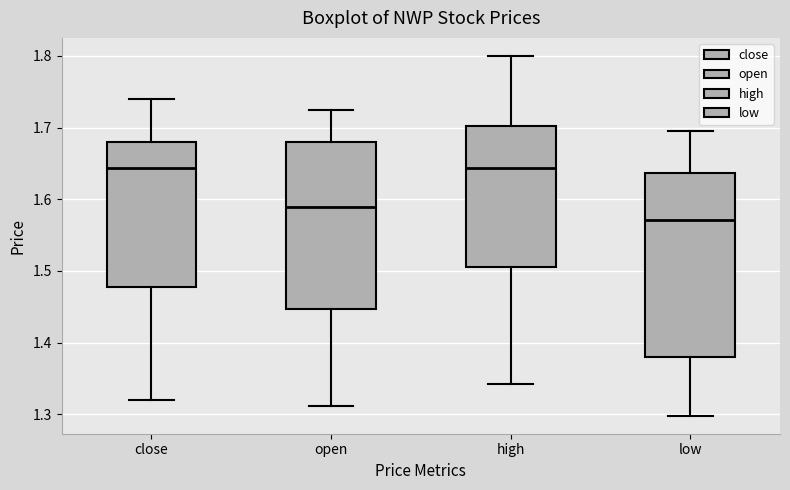

Where does the upper whisker of the box for low end on the y-axis? The values are not printed on the chart, so give them approximately, as read against the axis.

1.70